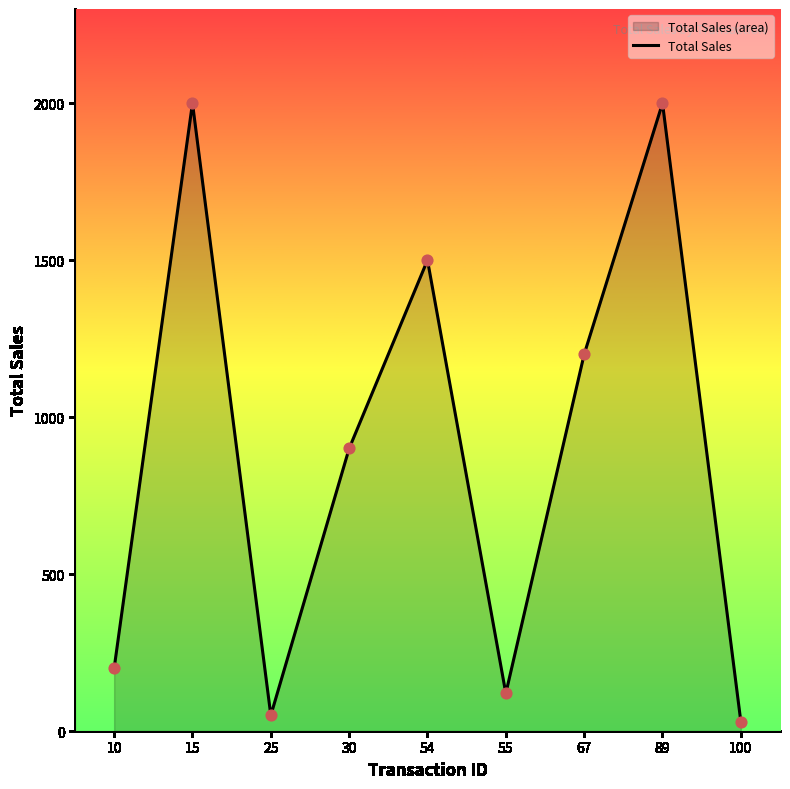

Which has a higher value, 54 or 67?

54